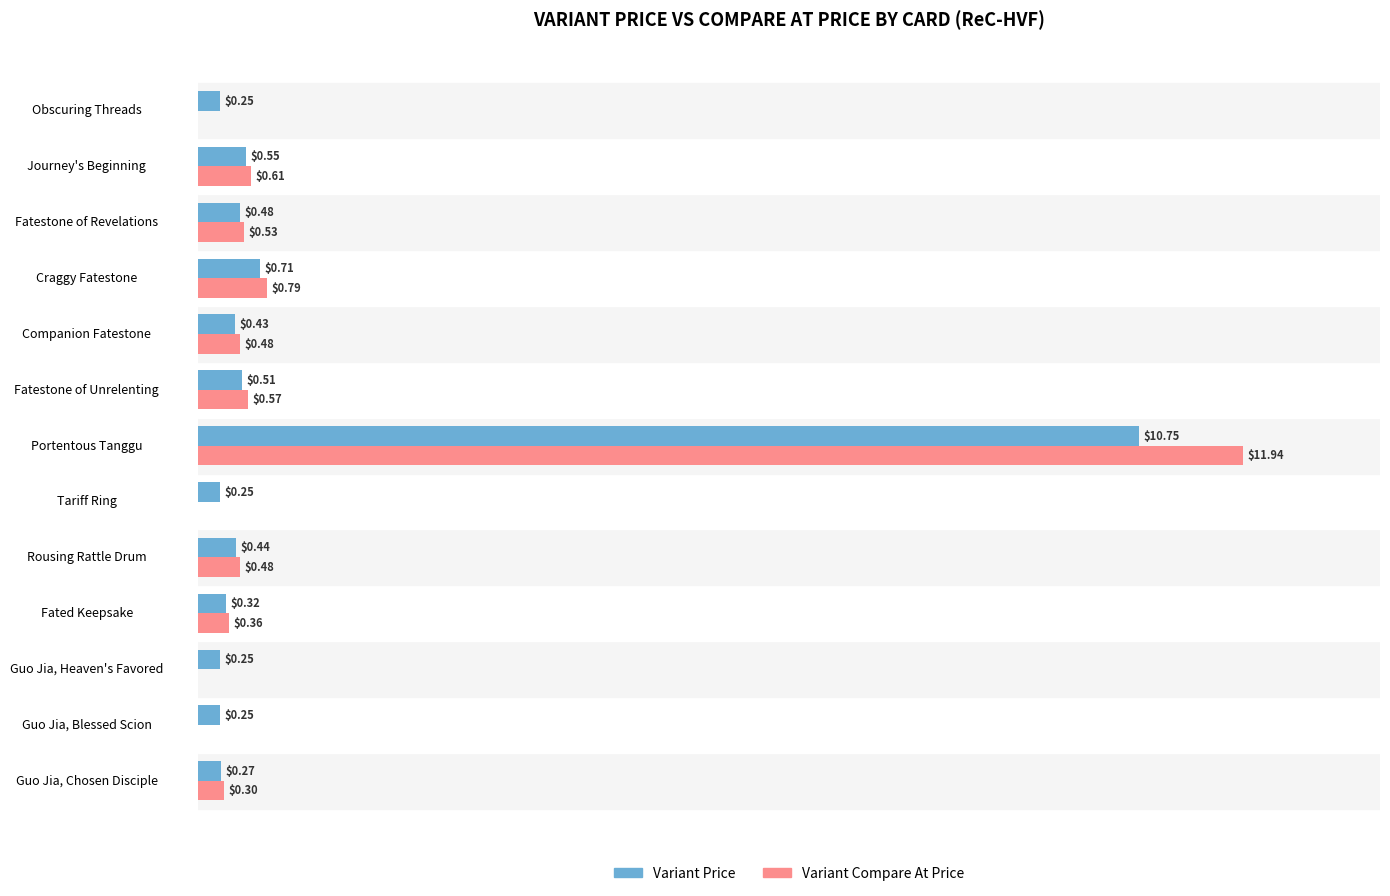

Which series changed the most between Journey's Beginning and Obscuring Threads?

Variant Compare At Price